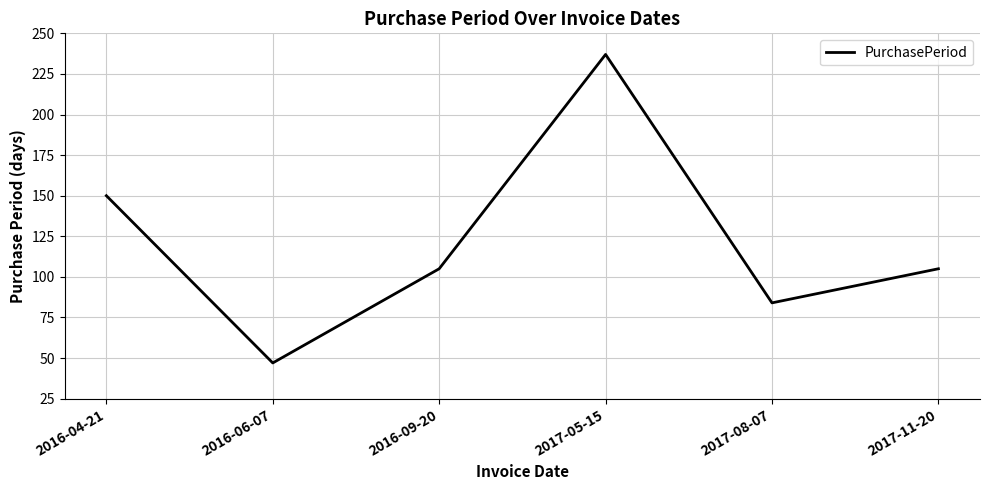

At which category does the data reach its first local peak?

2017-05-15